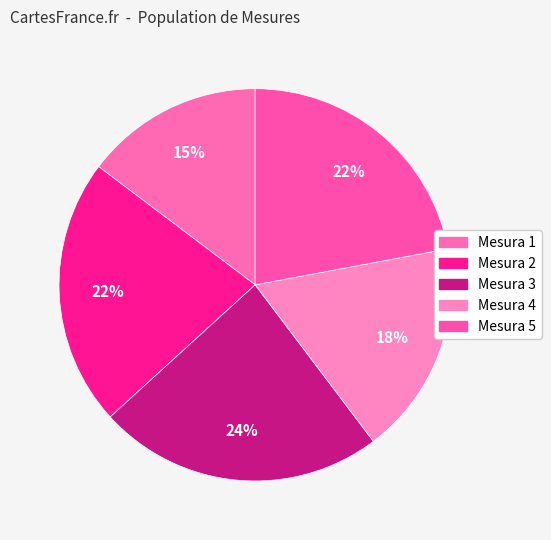

Does Mesura 4 account for over 50% of the chart?

No